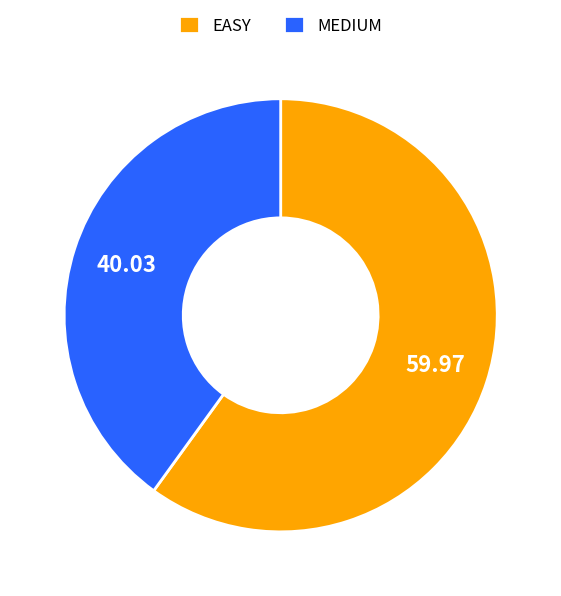

Which category has the smallest portion of the pie?

MEDIUM